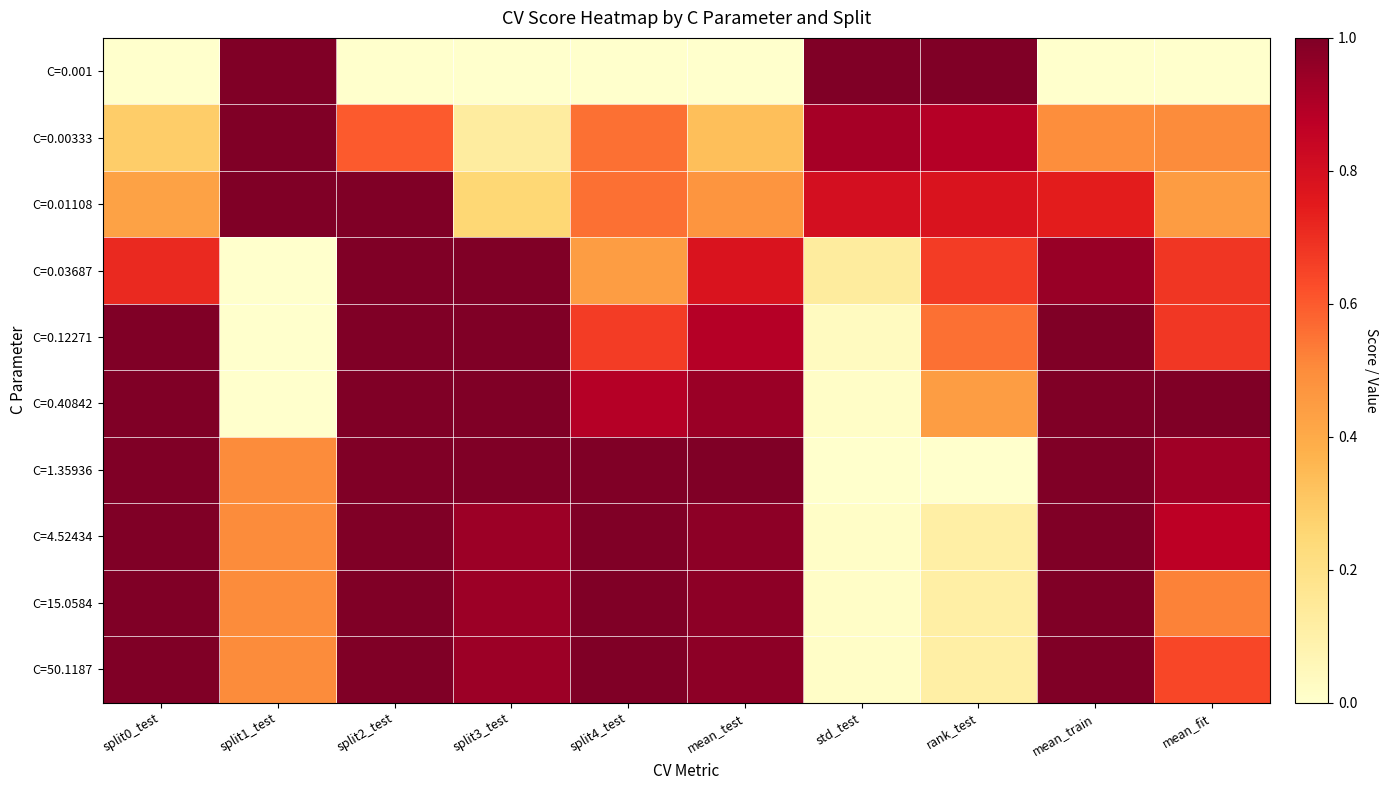

Which series has the widest spread of values?

C=0.001